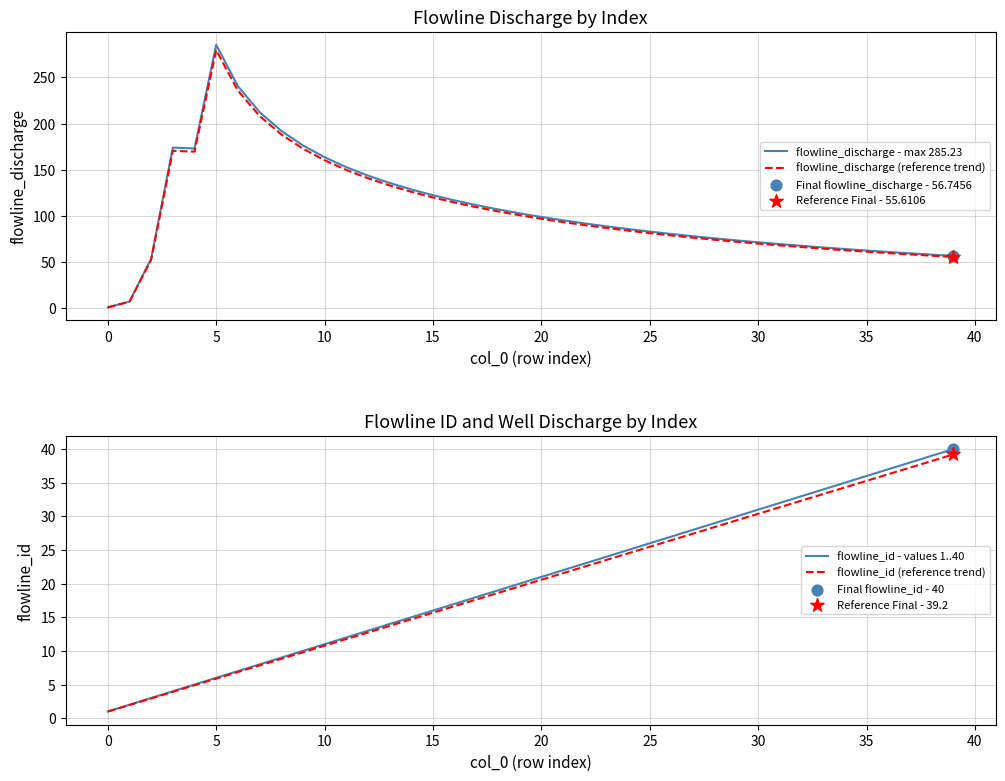

Is the value of flowline_id - values 1..40 at 22 greater than the value of flowline_discharge (reference trend) at 27?

No